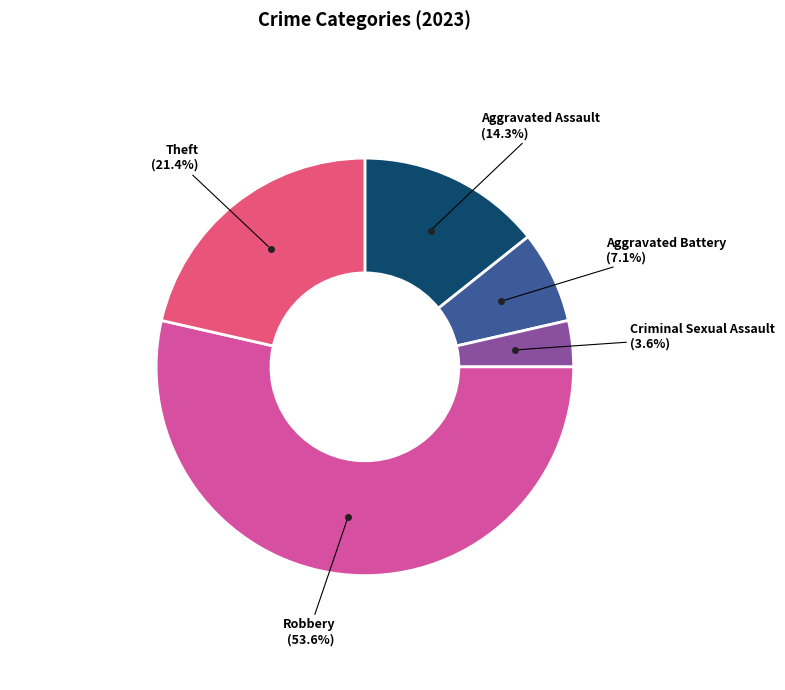

Does any single category account for the majority?

Yes